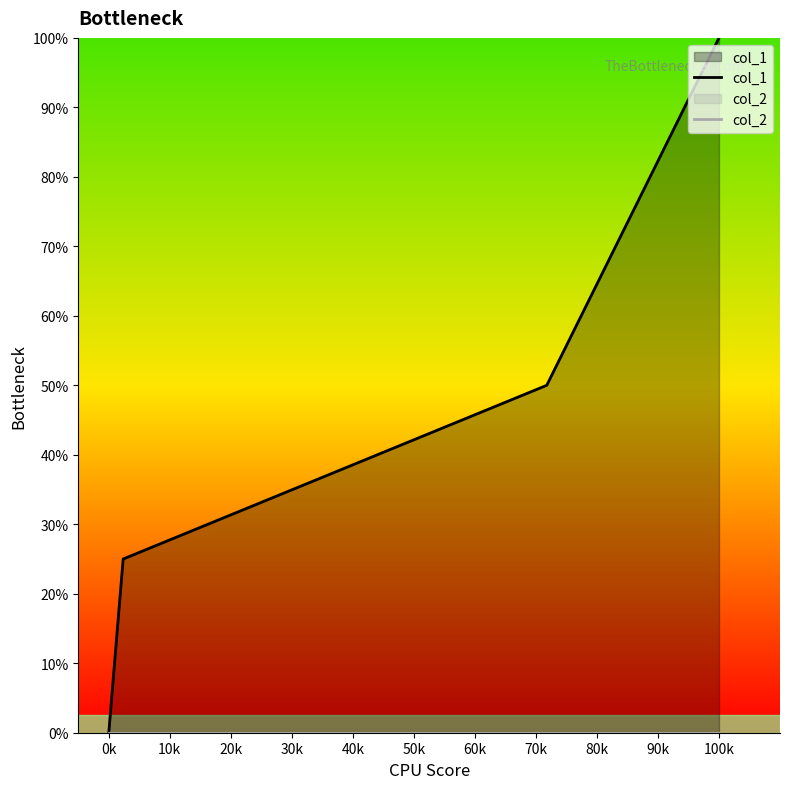

True or false: col_2 has more than 0 interior local peaks.

False